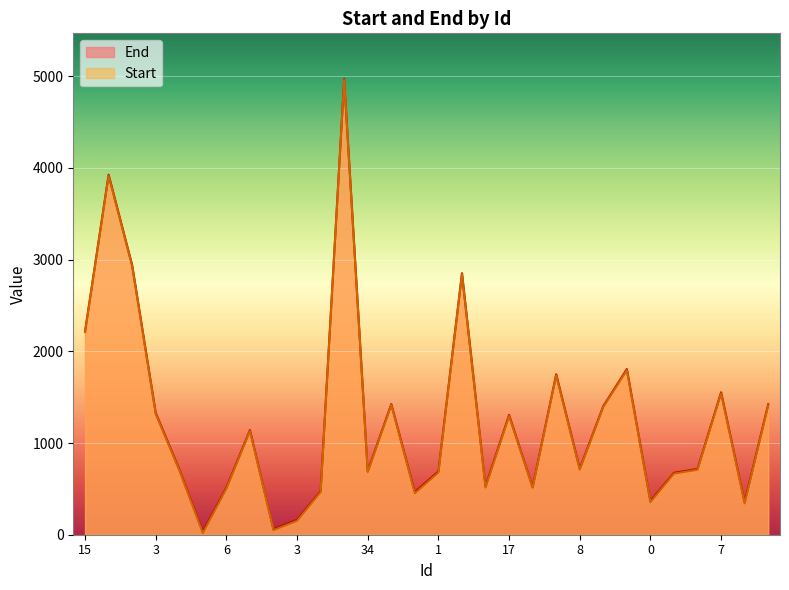

Is the value of Start at 2 greater than the value of End at 45?

No